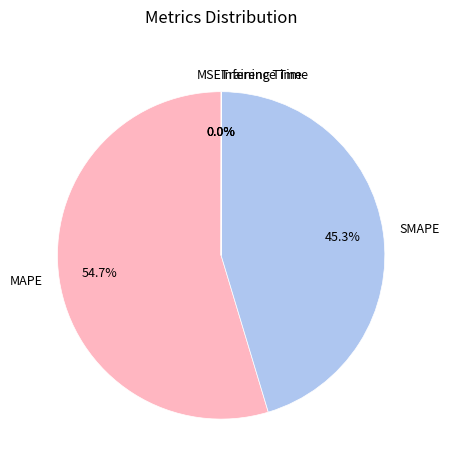

What is the largest slice in the pie chart?

MAPE